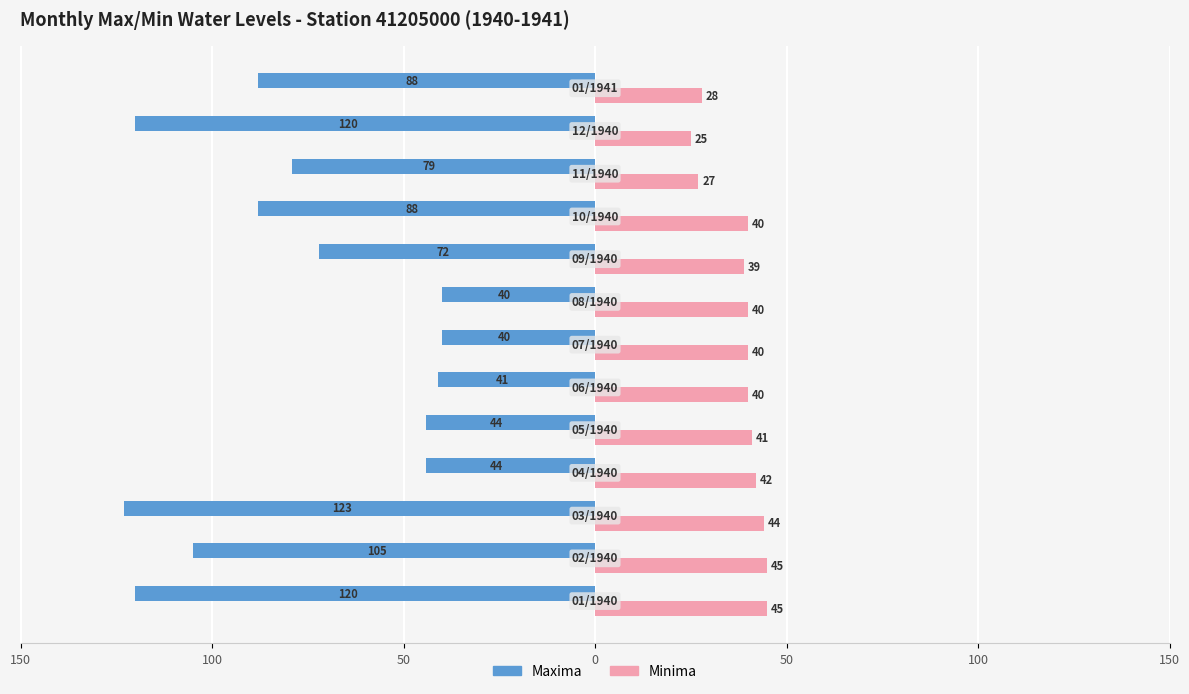

What are all the series names shown in the legend?

Maxima, Minima